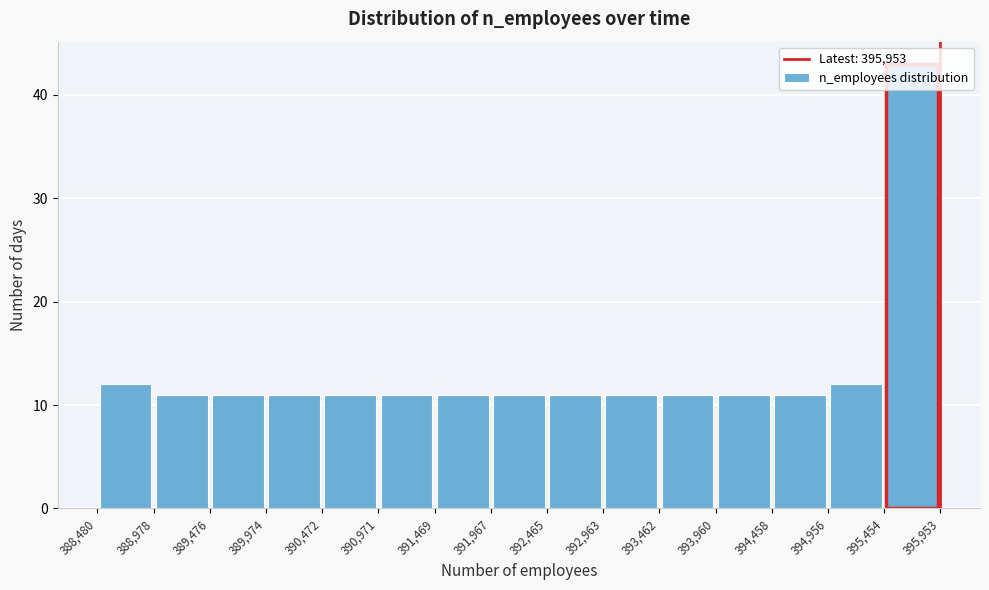

Reading left to right, transcribe this chart: for each bar, give the range it covers on the x-axis and its height. The values are not printed on the chart, so give them approximately, as read against the axis.

388,480 to 388,978: 12
388,978 to 389,476: 11
389,476 to 389,974: 11
389,974 to 390,472: 11
390,472 to 390,971: 11
390,971 to 391,469: 11
391,469 to 391,967: 11
391,967 to 392,465: 11
392,465 to 392,963: 11
392,963 to 393,462: 11
393,462 to 393,960: 11
393,960 to 394,458: 11
394,458 to 394,956: 11
394,956 to 395,454: 12
395,454 to 395,953: 43